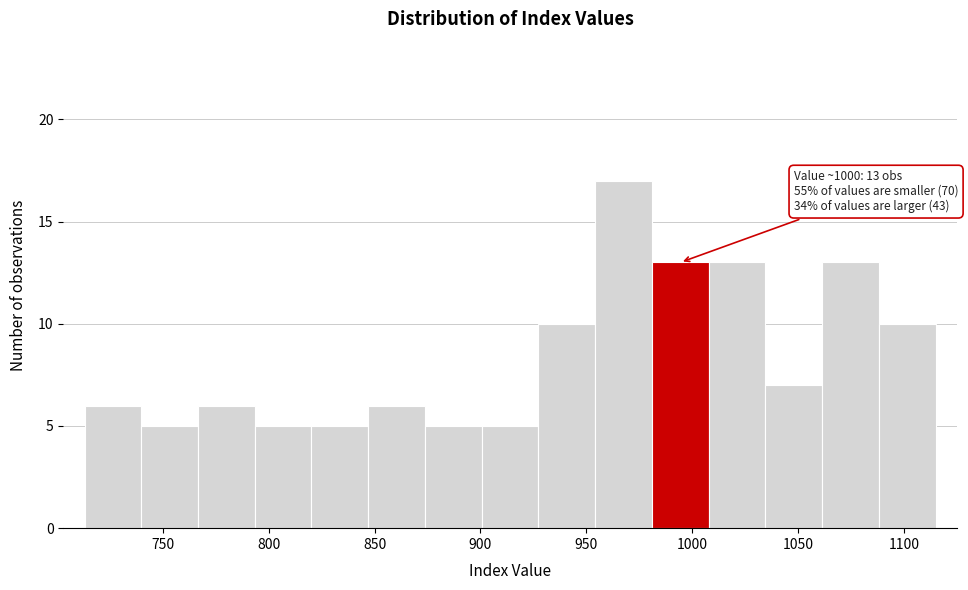

Over which range of the x-axis is the bar tallest?

955 to 980